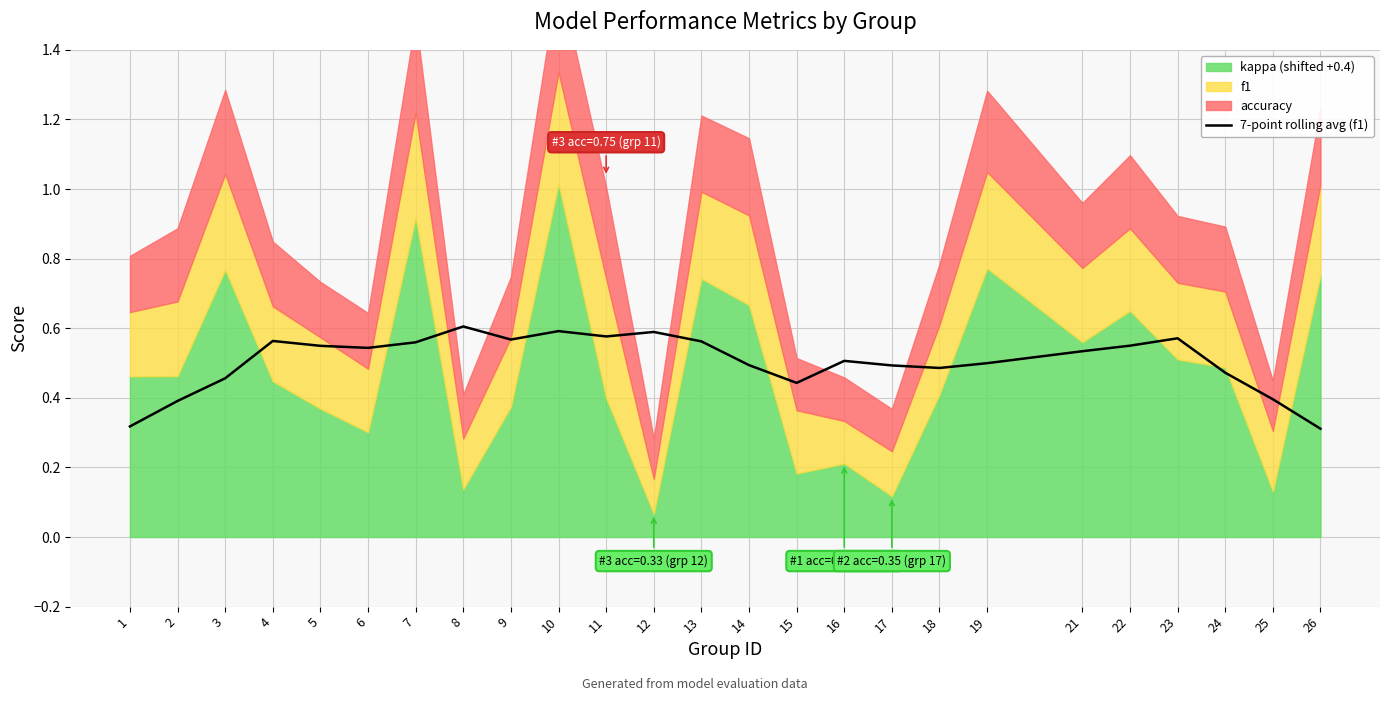

What is the sum of all values?

12.6